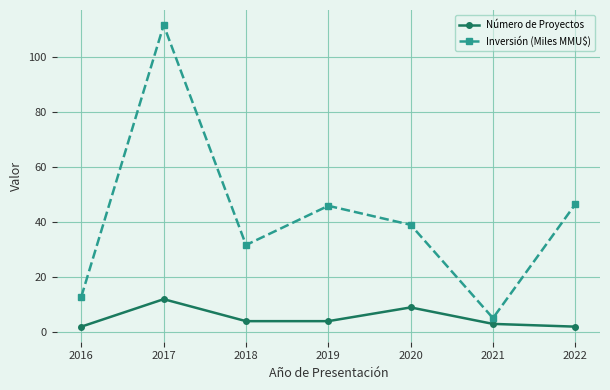

Is it true that Inversión (Miles MMU$) equals 3.3 at 2016?

False